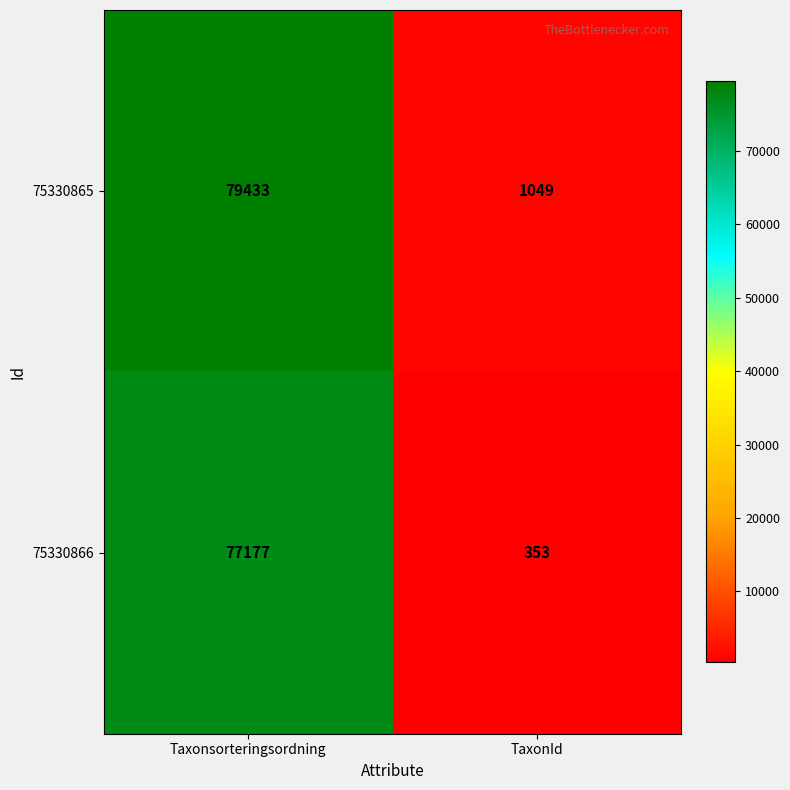

What value does the 75330865 series have at Taxonsorteringsordning?

79433